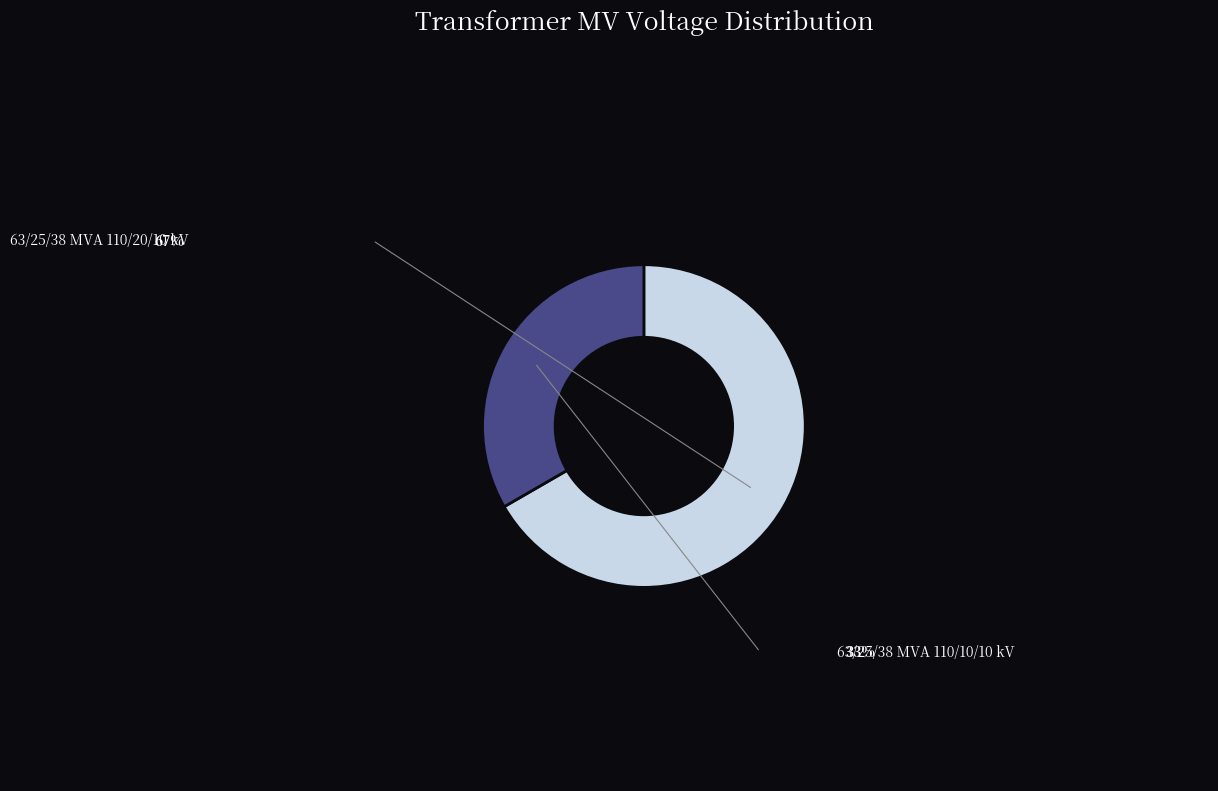

Is there any slice that represents more than half of the pie?

Yes